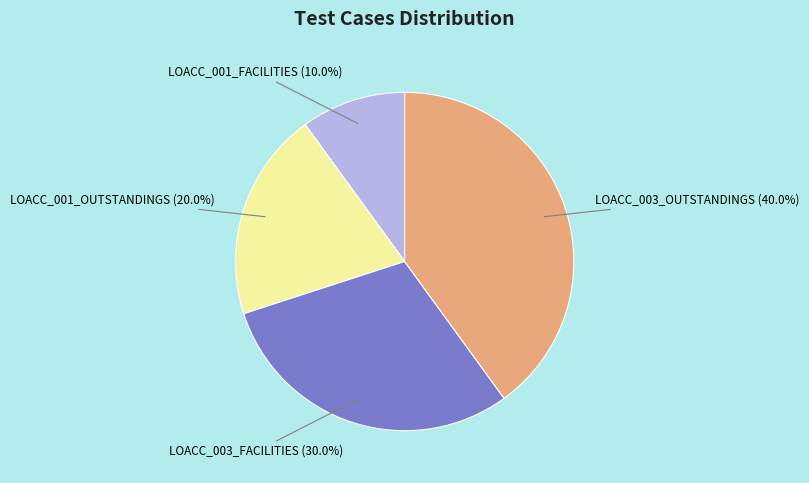

What percentage is NOT represented by LOACC_001_FACILITIES?

90.0%